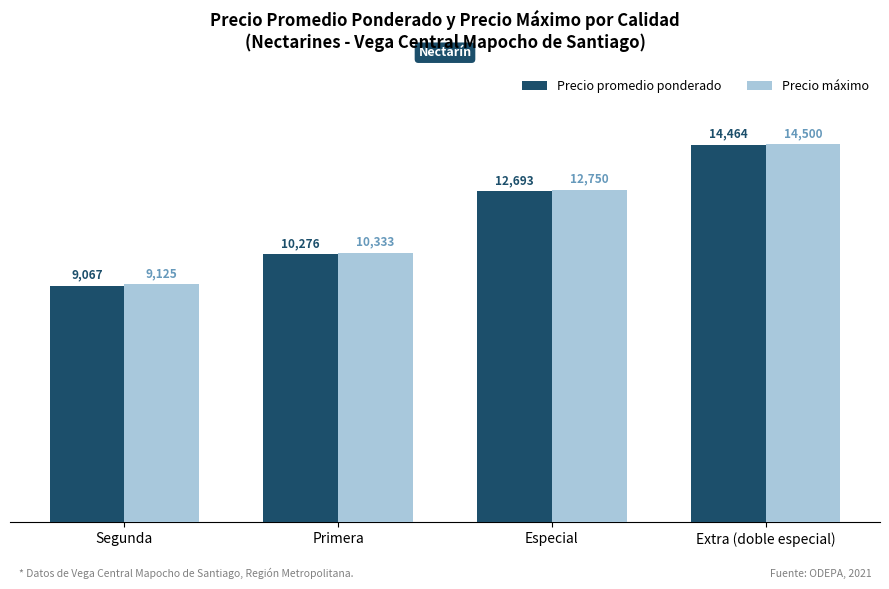

Reading left to right, what are all the values shown in this chart?

Precio promedio ponderado: Segunda=9067	Primera=10276	Especial=12693	Extra (doble especial)=14464
Precio máximo: Segunda=9125	Primera=10333	Especial=12750	Extra (doble especial)=14500